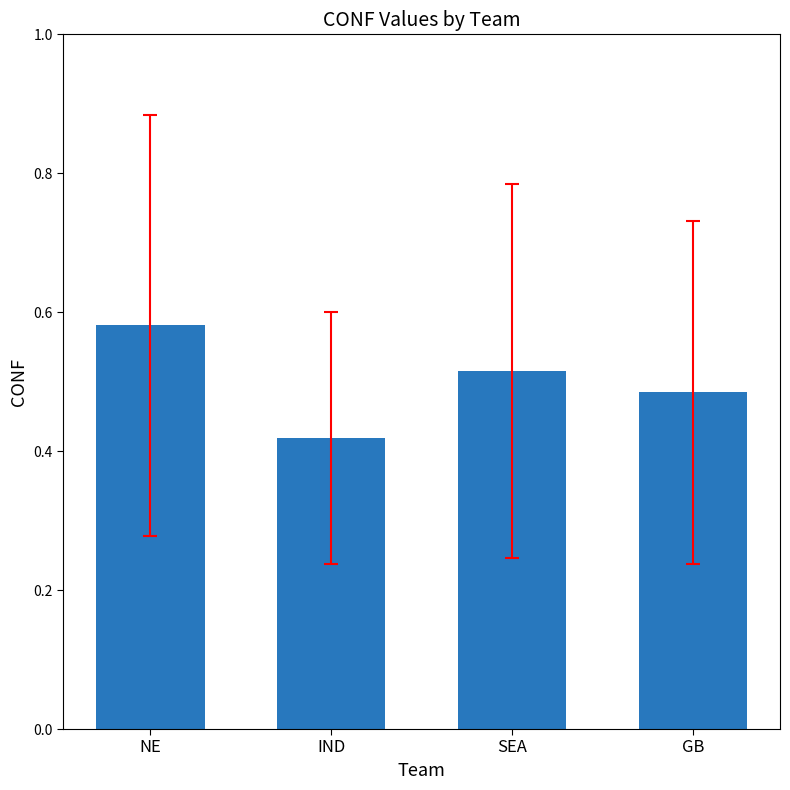

What is the label of the 4th bar from the right?

NE